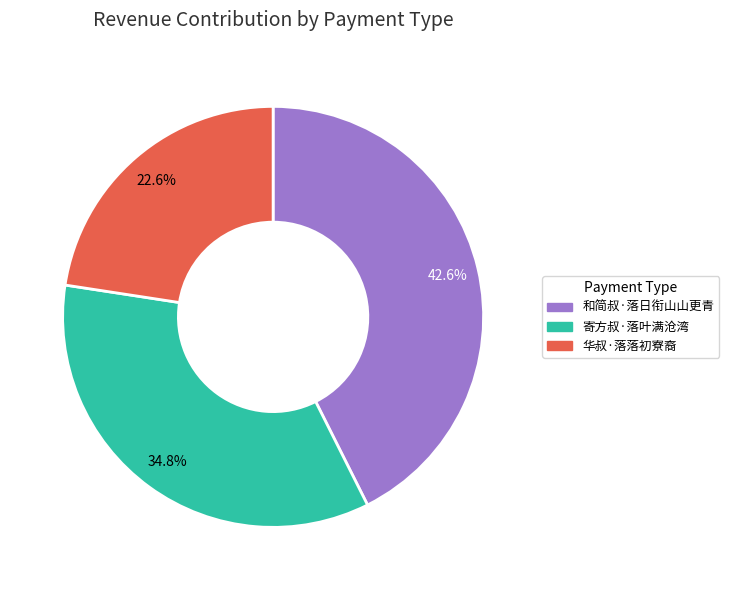

What is the largest slice in the pie chart?

和简叔·落日衔山山更青